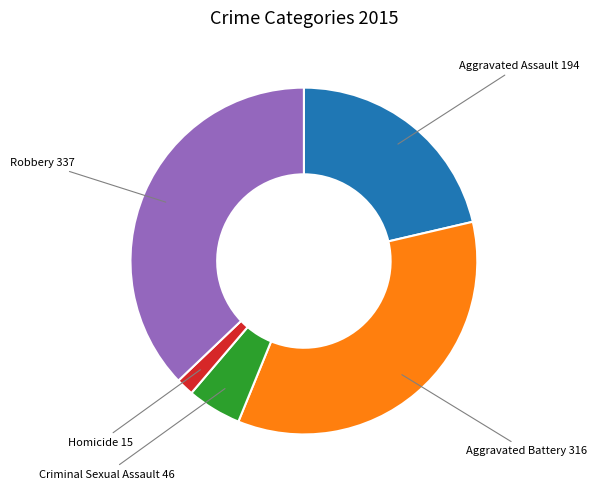

Does any single category account for the majority?

No